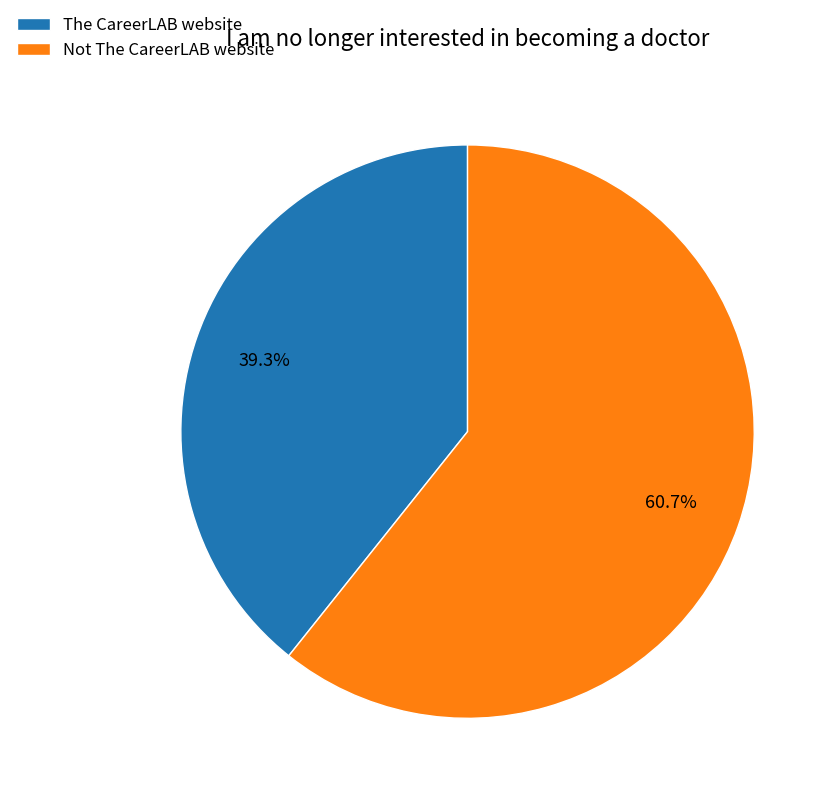

Rank the categories by value from lowest to highest.

The CareerLAB website, Not The CareerLAB website